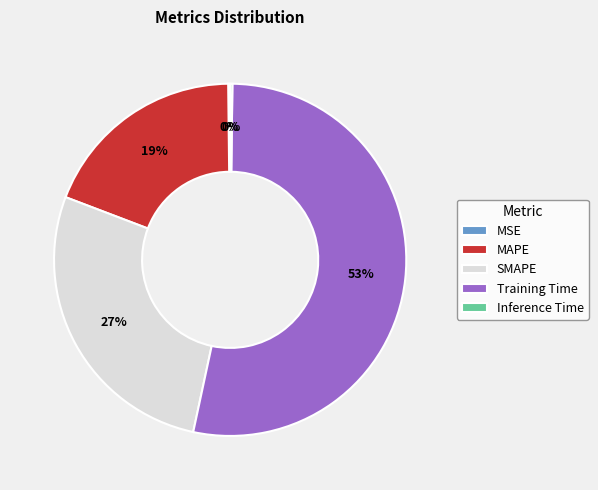

The SMAPE slice represents 27% of the pie. True or false?

True